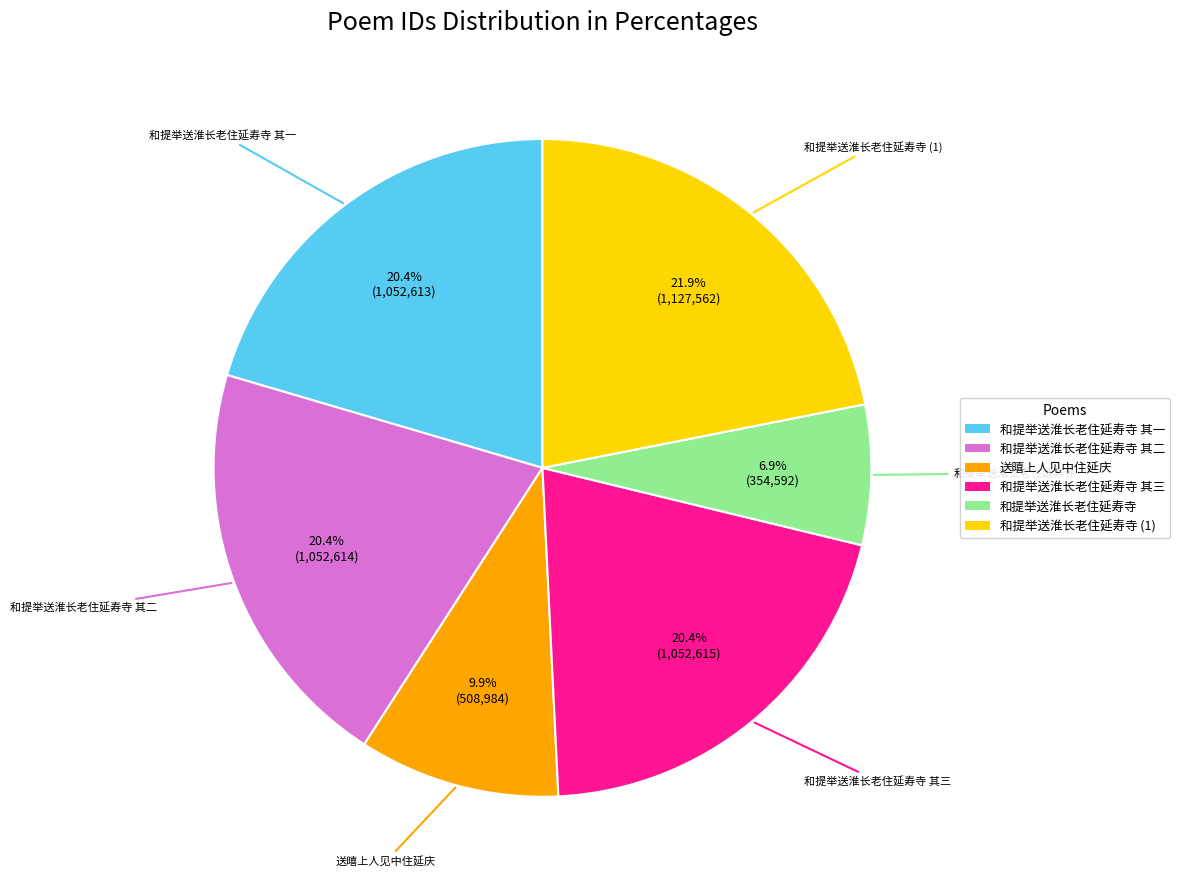

Is there a majority slice in this chart?

No